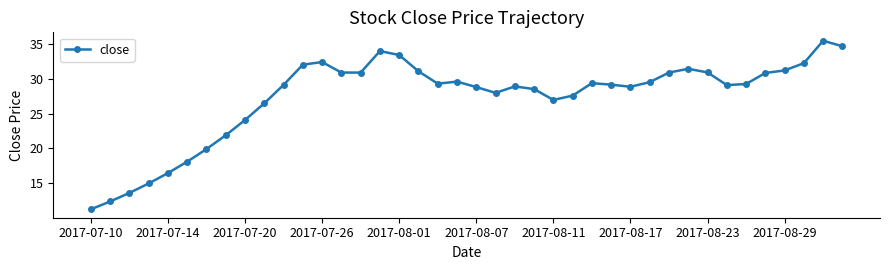

How many categories are shown in the chart?

40